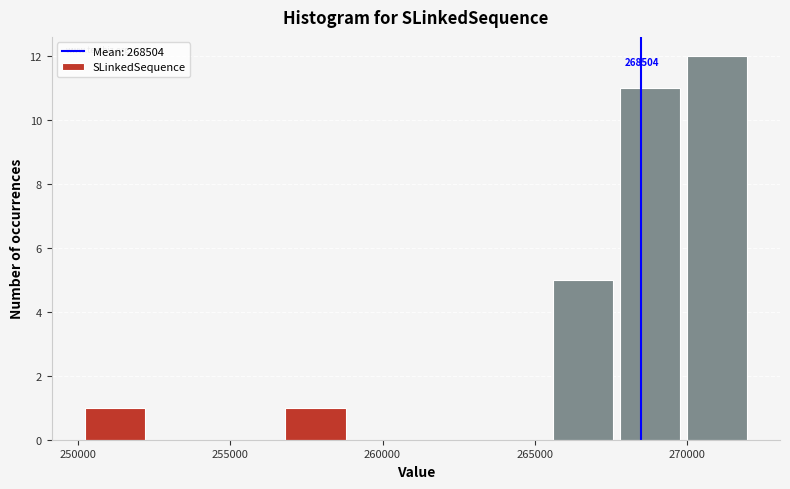

Over which range of the x-axis is the bar tallest?

270000 to 272000